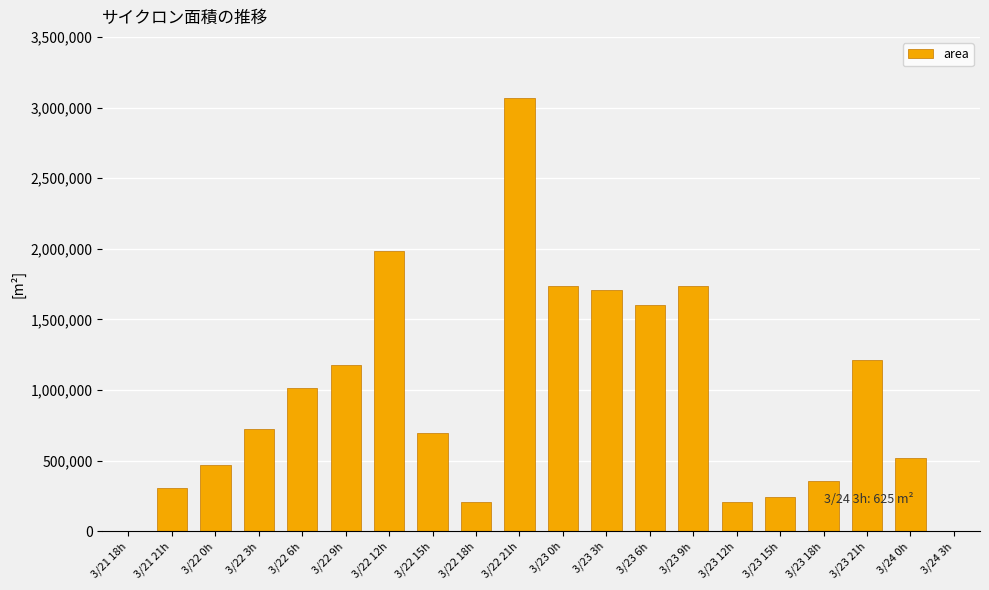

What is the greatest value displayed?

3066875